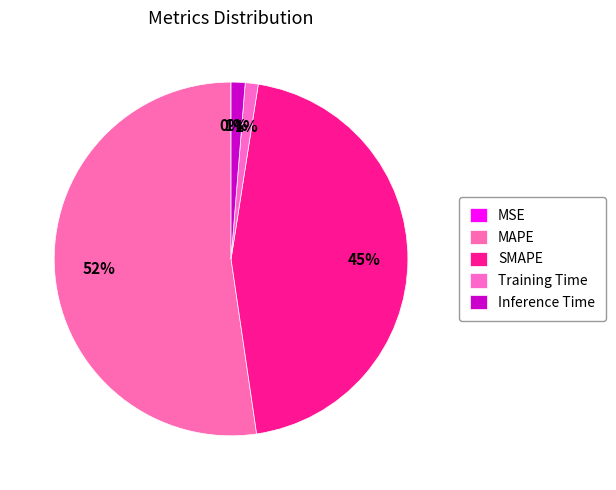

Count the number of slices in the pie.

5